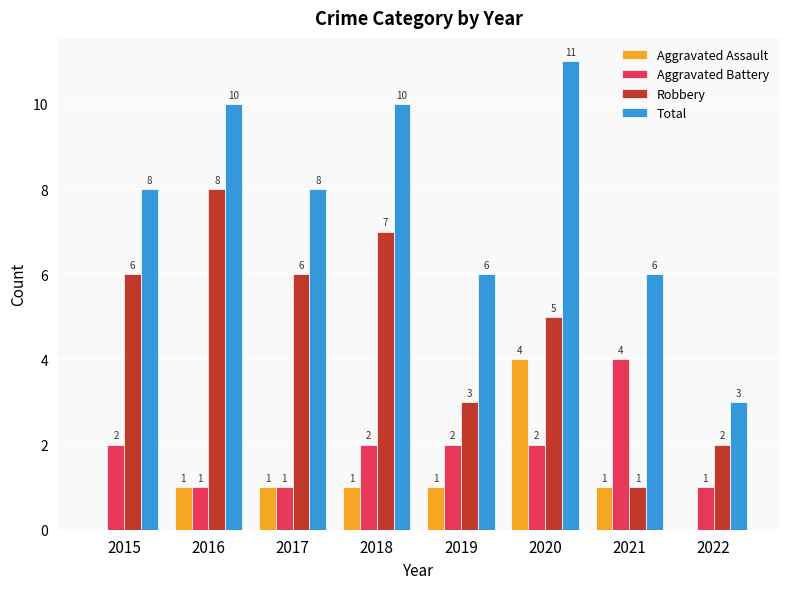

Is the value of Total at 2015 greater than the value of Aggravated Battery at 2017?

Yes